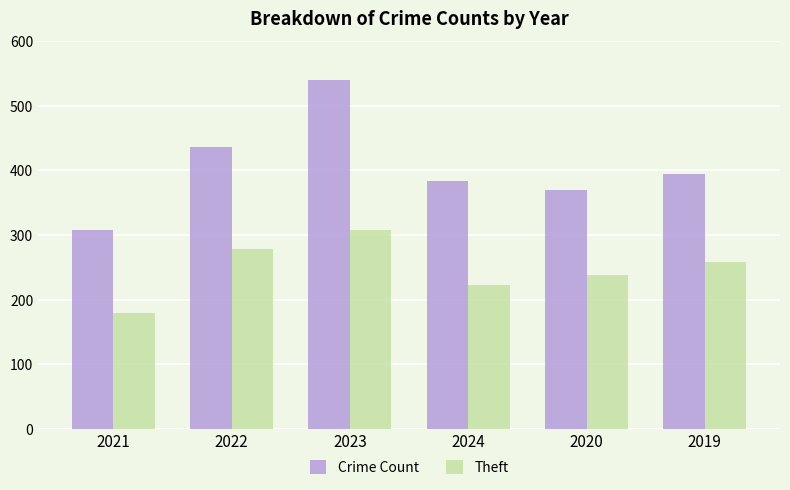

Where does the Theft series first go above 259?

2022